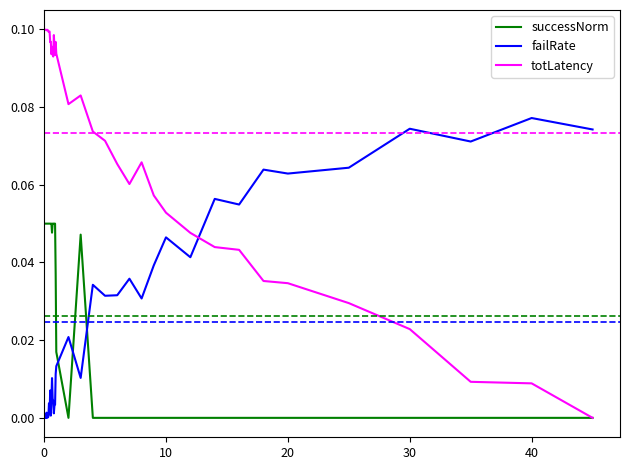

Which series has the largest range (max minus min)?

totLatency